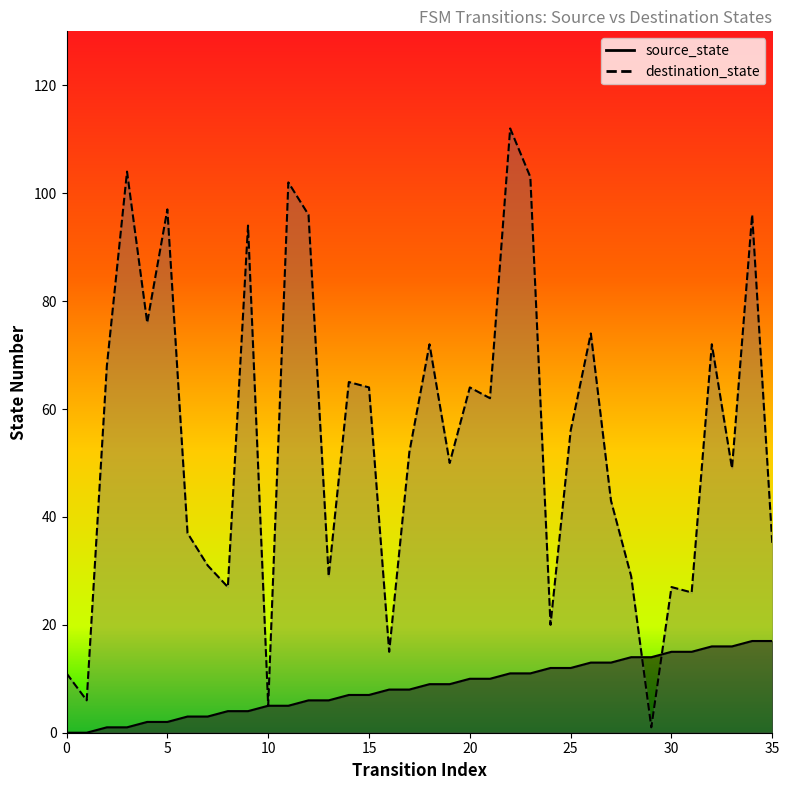

True or false: destination_state and source_state cross at least once.

True